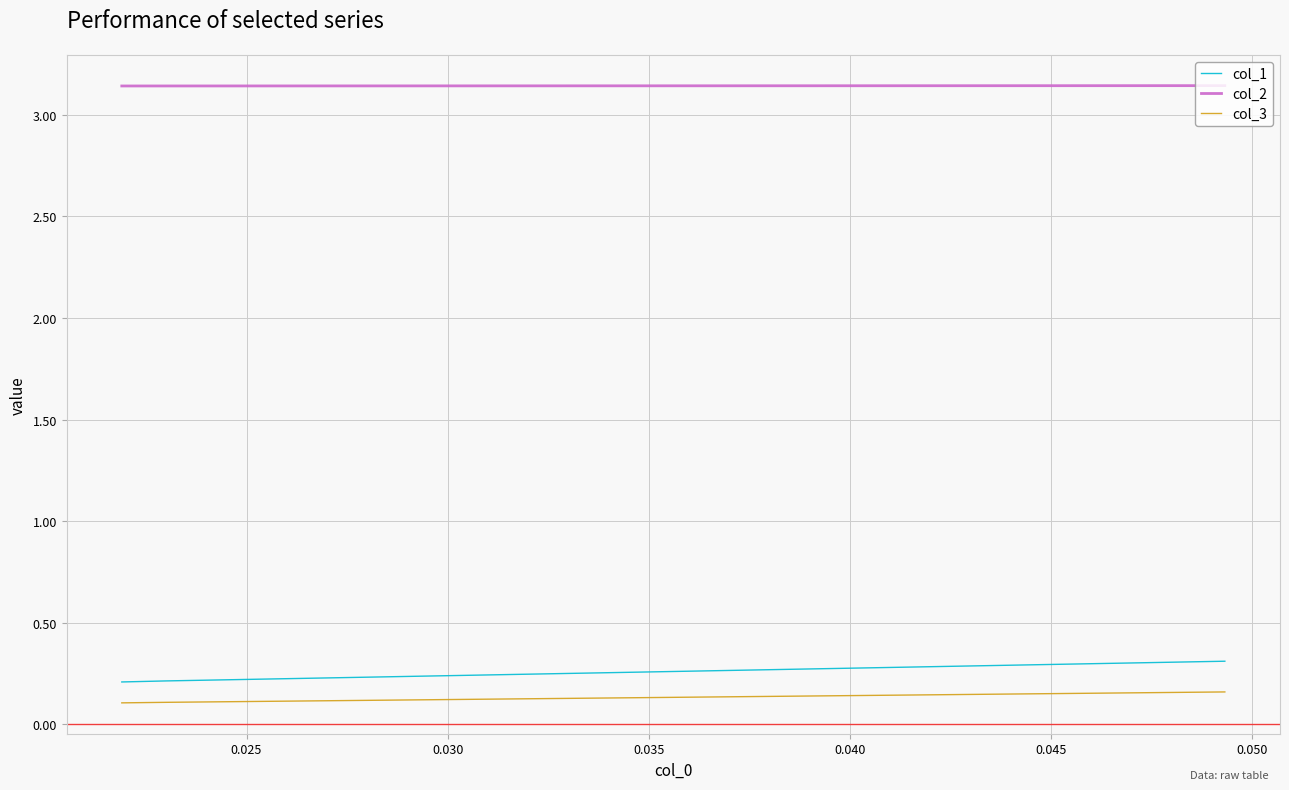

Which series has the largest total across all categories?

col_2